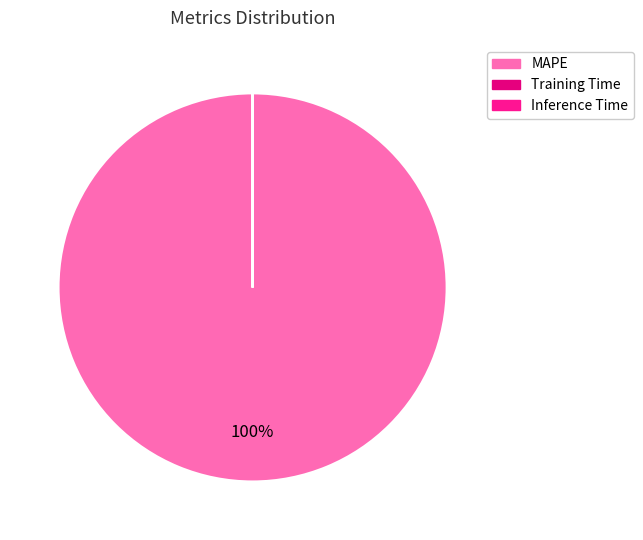

True or false: Training Time accounts for 0% of the total.

True